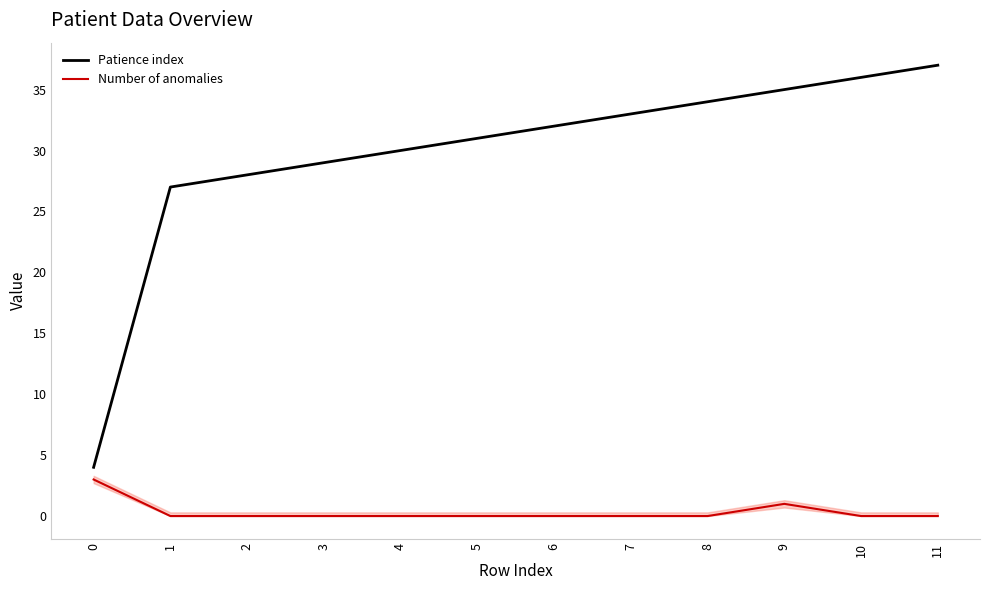

True or false: Patience index and Number of anomalies cross at least once.

False